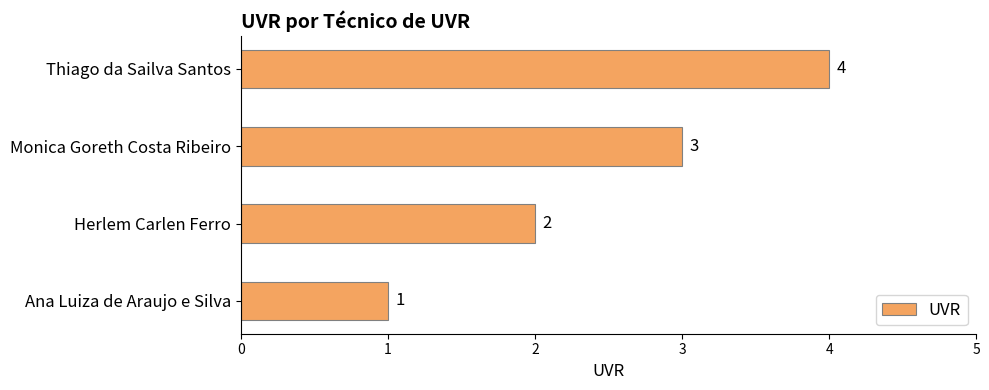

The chart shows a value of 1 at Ana Luiza de Araujo e Silva. True or false?

True